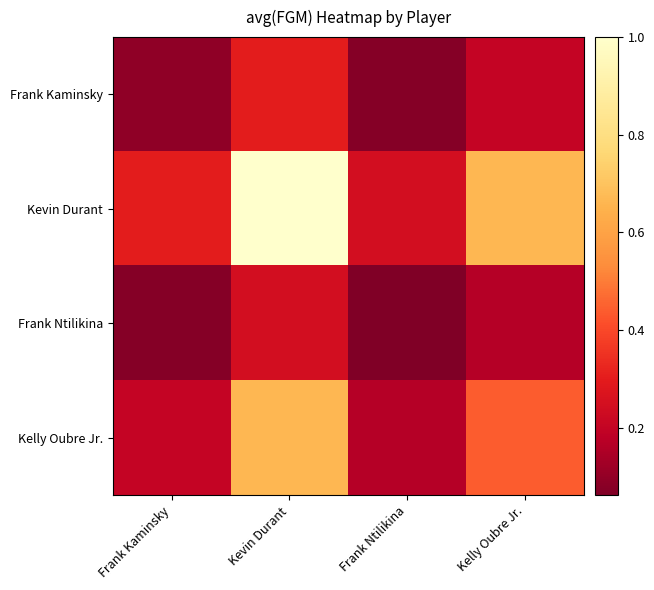

Between Kevin Durant and Kelly Oubre Jr., which is larger?

Kevin Durant